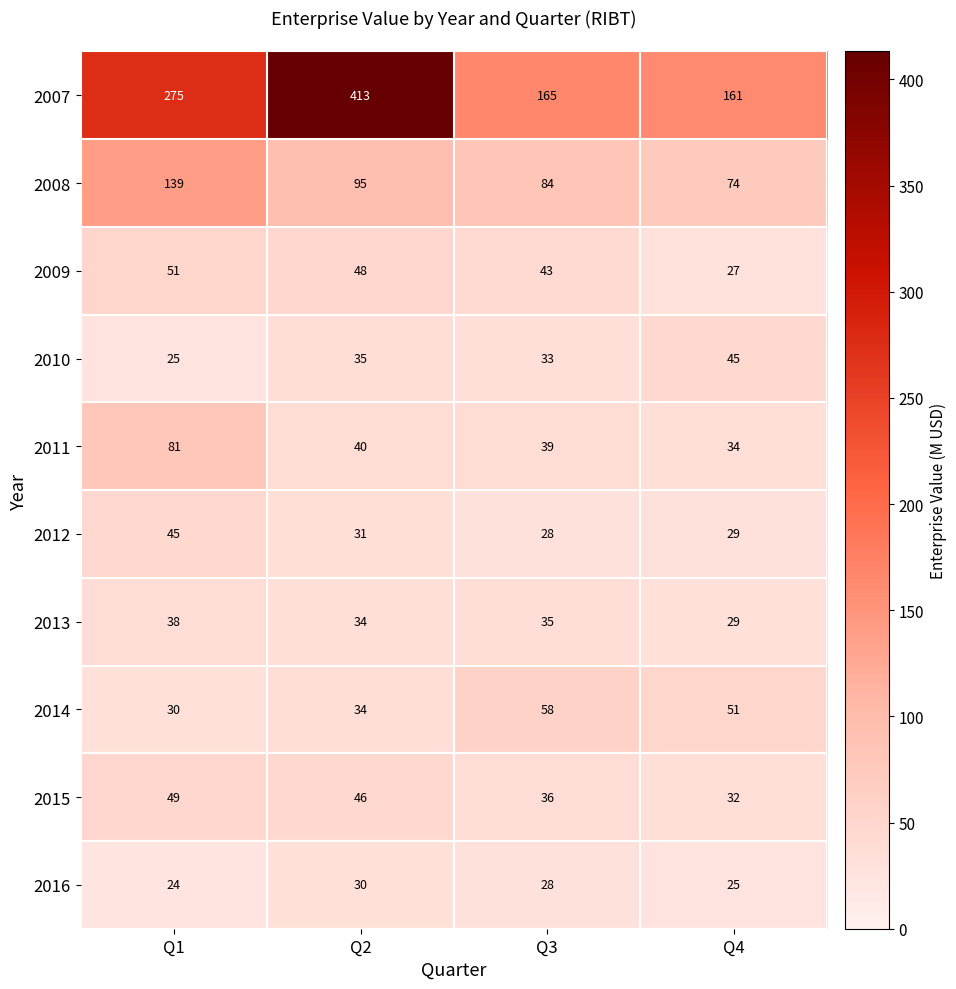

List the labels in order of 2011 value, largest first.

Q1, Q2, Q3, Q4